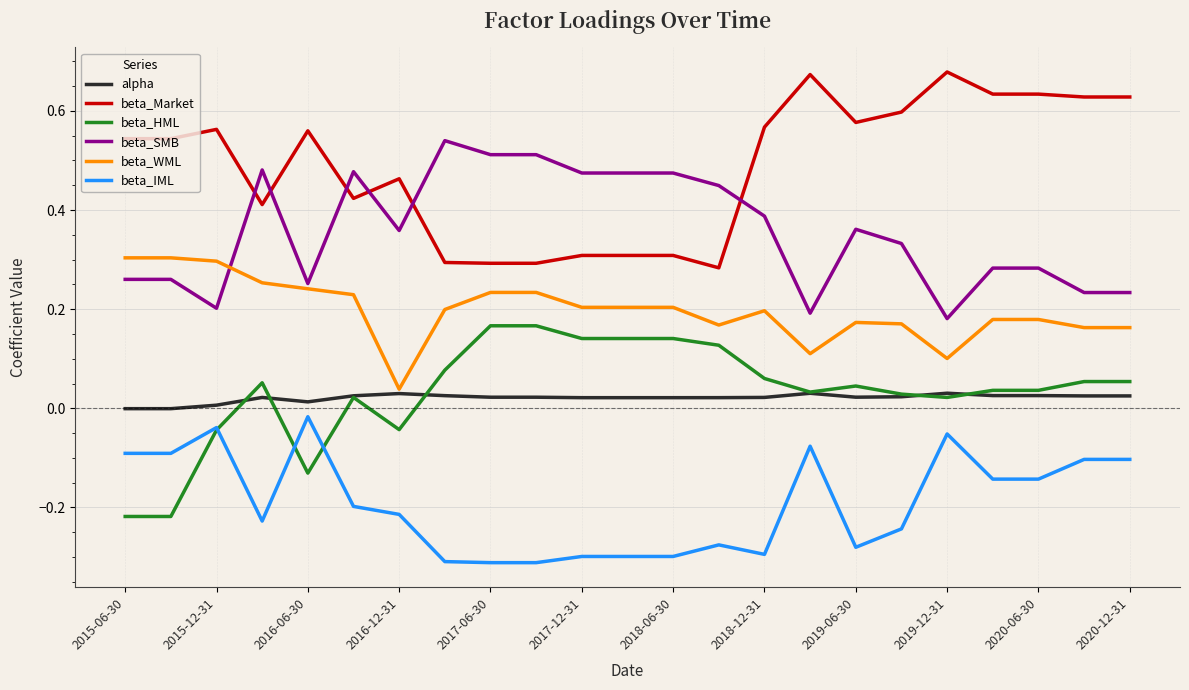

Rank the series by their maximum value, from lowest to highest.

beta_IML, alpha, beta_HML, beta_WML, beta_SMB, beta_Market